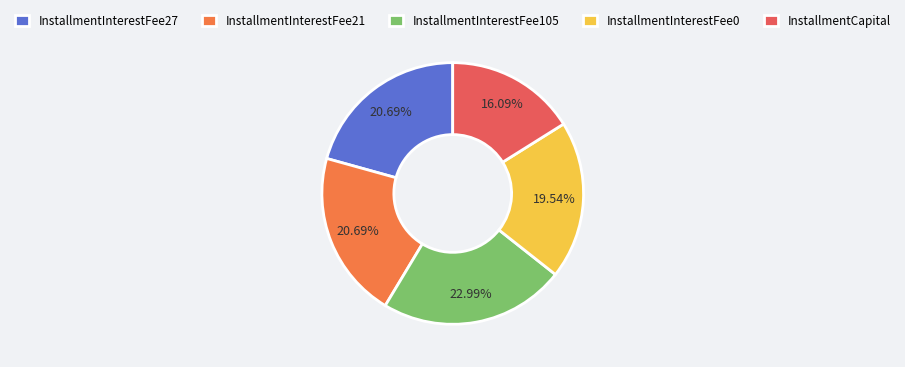

To the nearest percent, what portion does InstallmentInterestFee27 represent?

21%